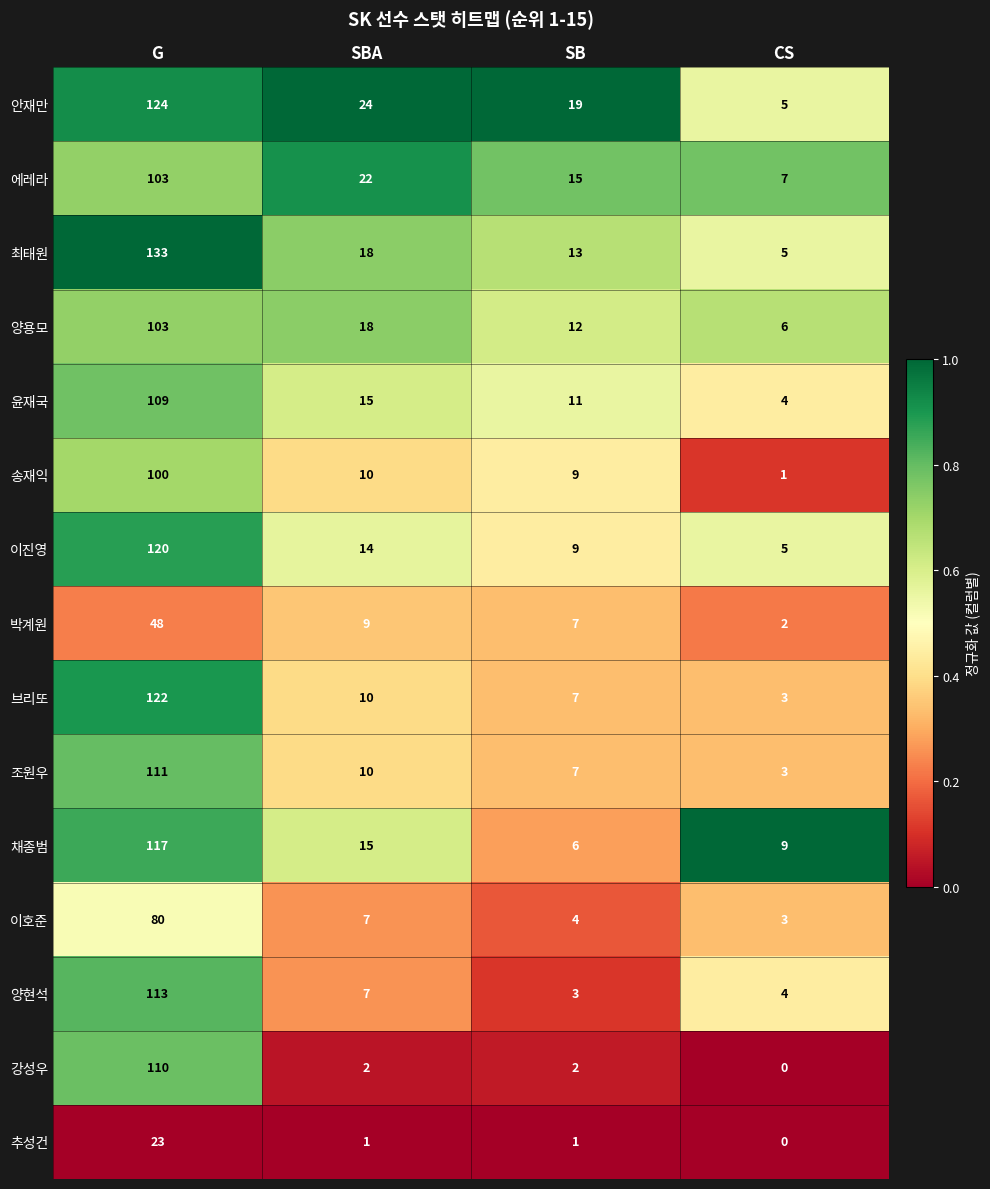

What is the total value across all series at CS?

57